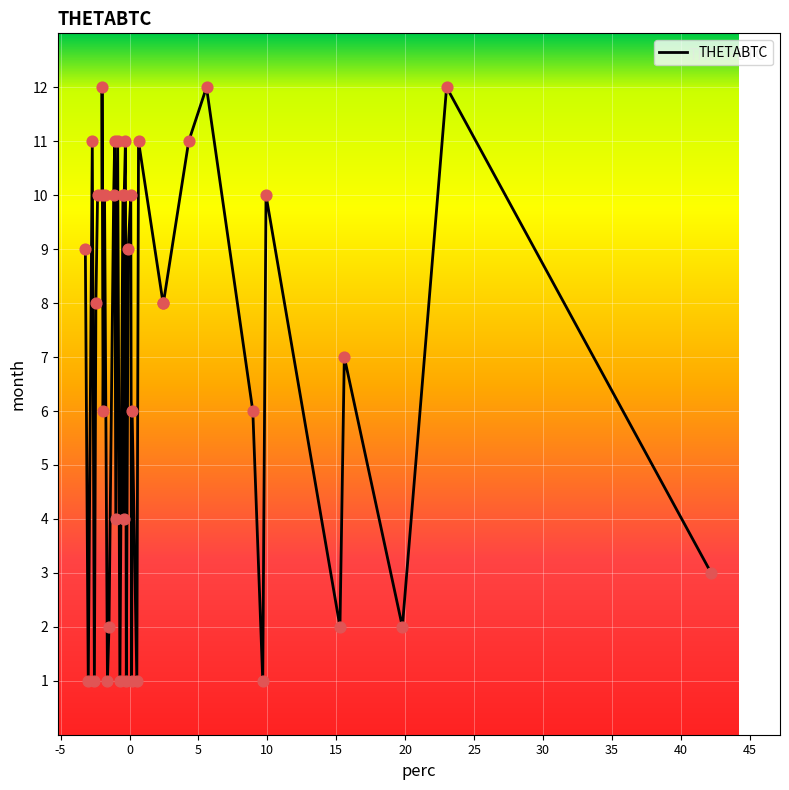

What is the greatest value displayed?

12